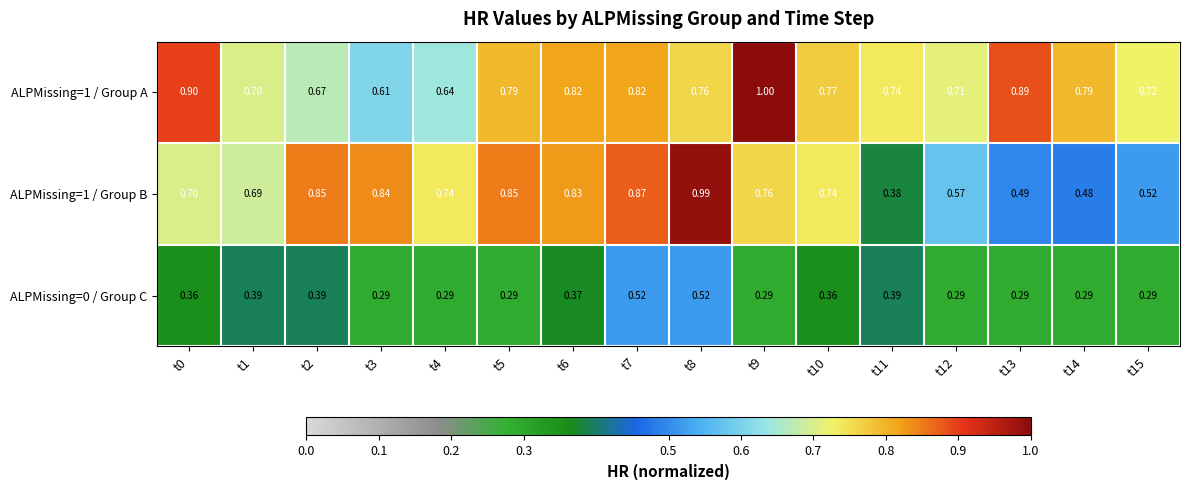

Is the value of ALPMissing=1 / Group A at t5 greater than the value of ALPMissing=0 / Group C at t1?

Yes